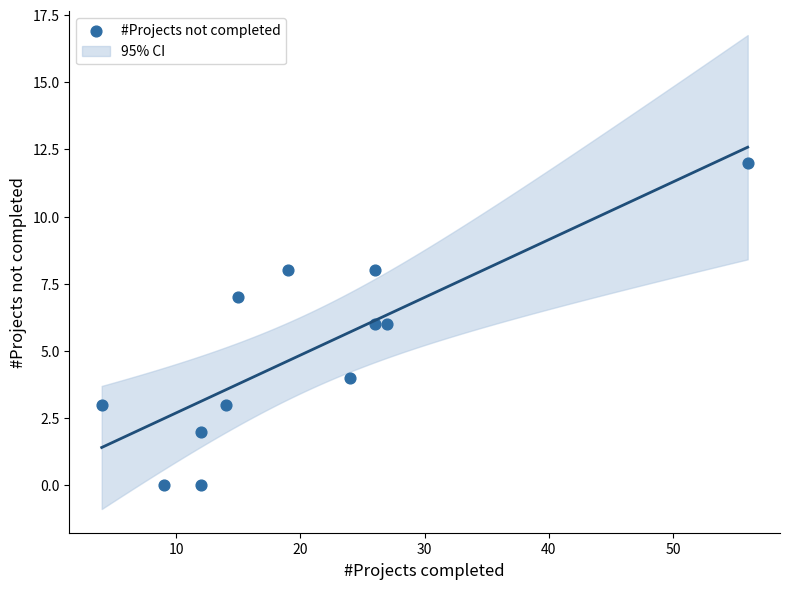

What is the range of X values (max minus min)?

52